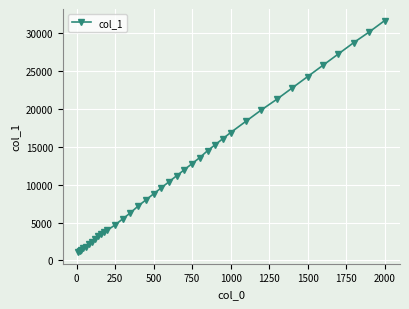

What is the minimum value shown in the chart?

1100